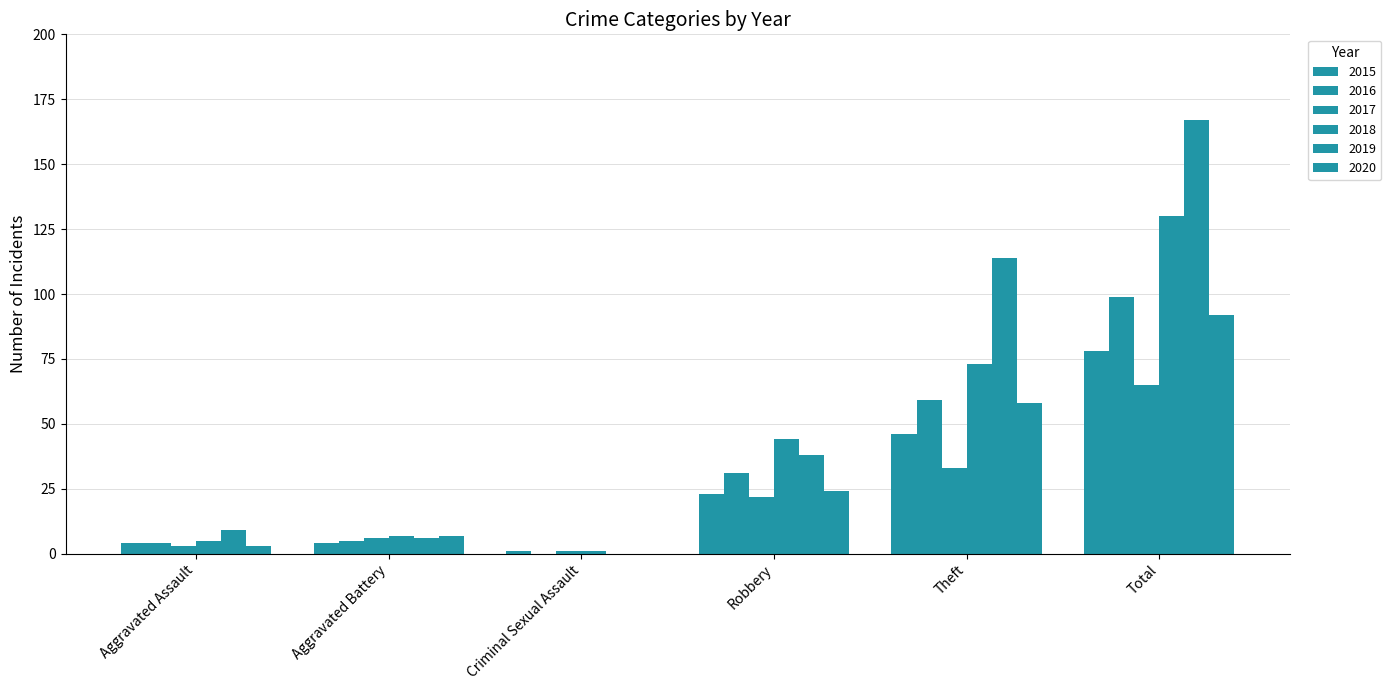

What is the average value of the 2016 series?

33